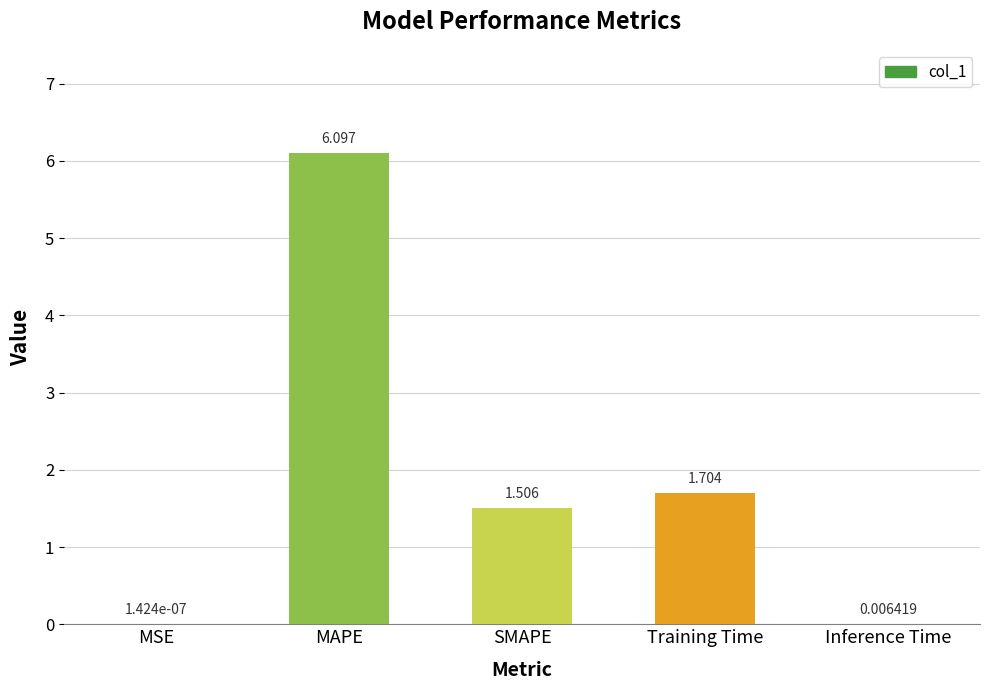

What is the ratio of the value at SMAPE to the value at Training Time?

0.9